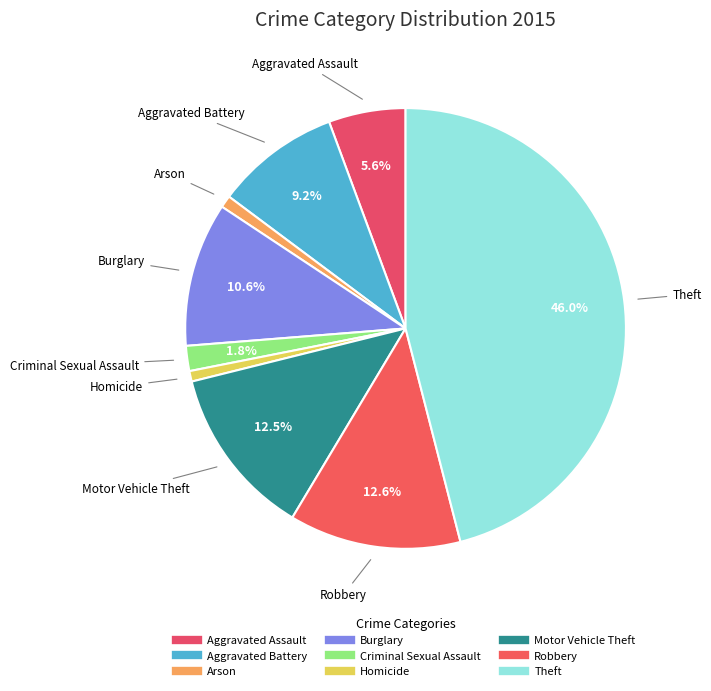

Does Arson account for over 50% of the chart?

No